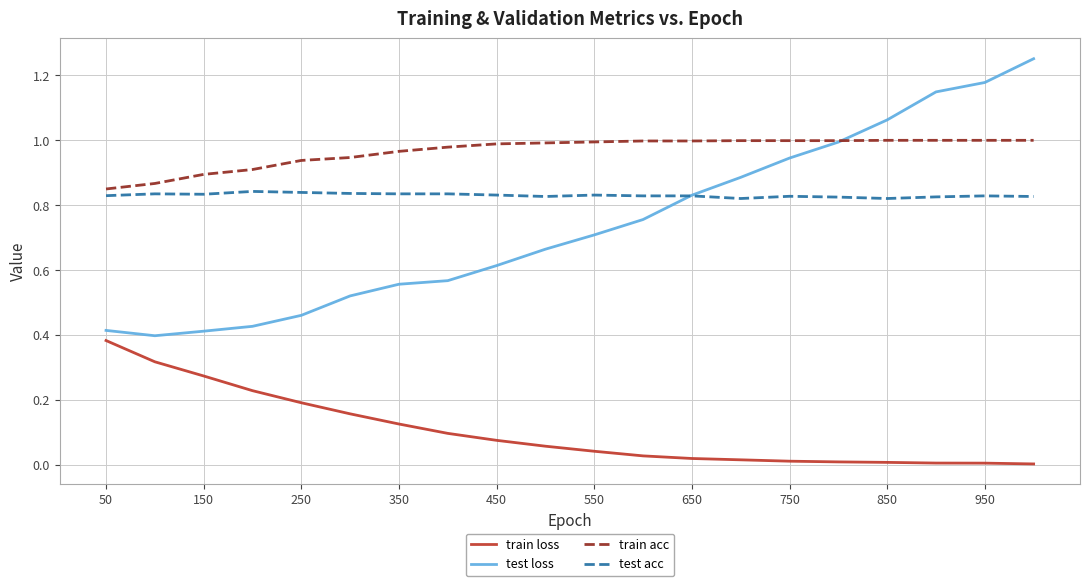

True or false: train acc and train loss cross at least once.

False